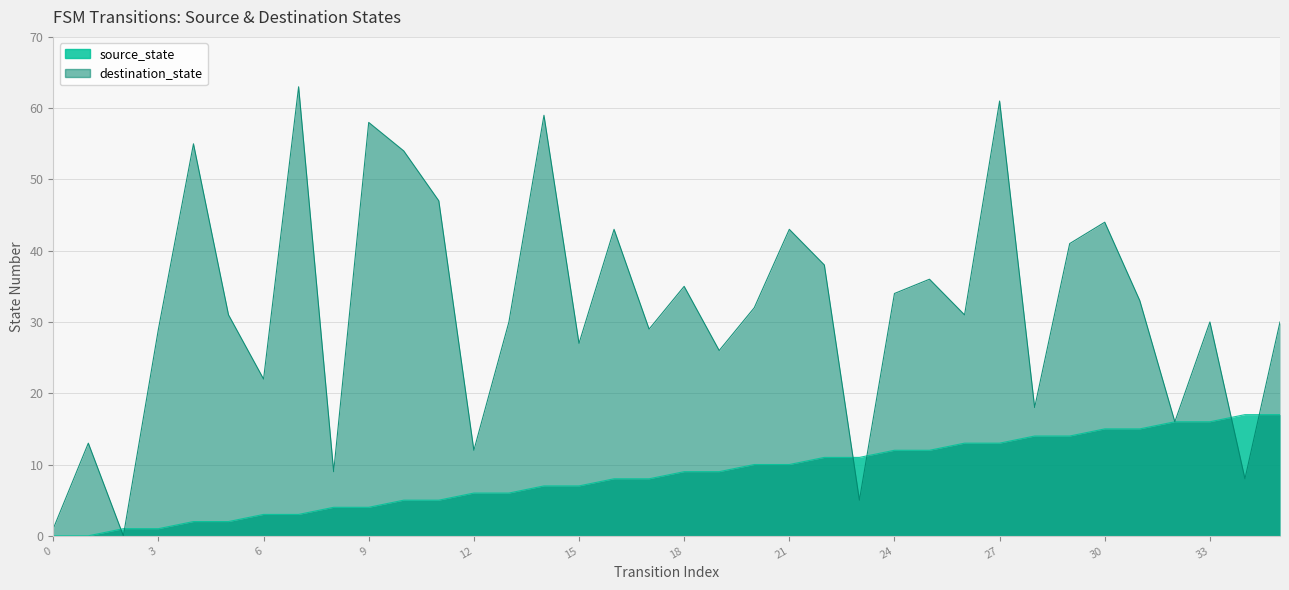

Between which two adjacent categories do source_state and destination_state first intersect?

1 and 2